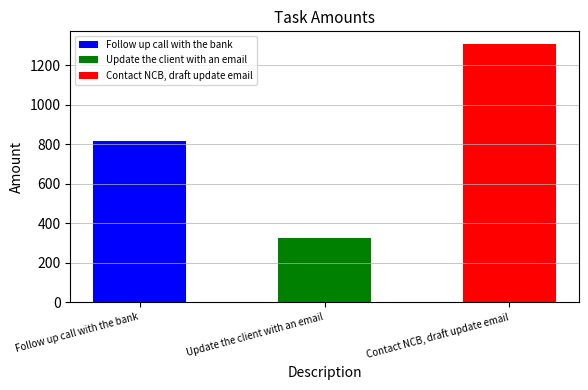

What is the sum of the values at Update the client with an email and Contact NCB, draft update email?

1633.8